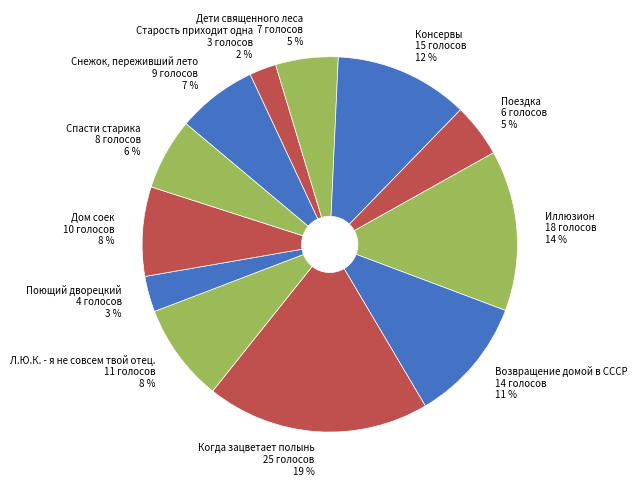

How many slices are in this pie chart?

12